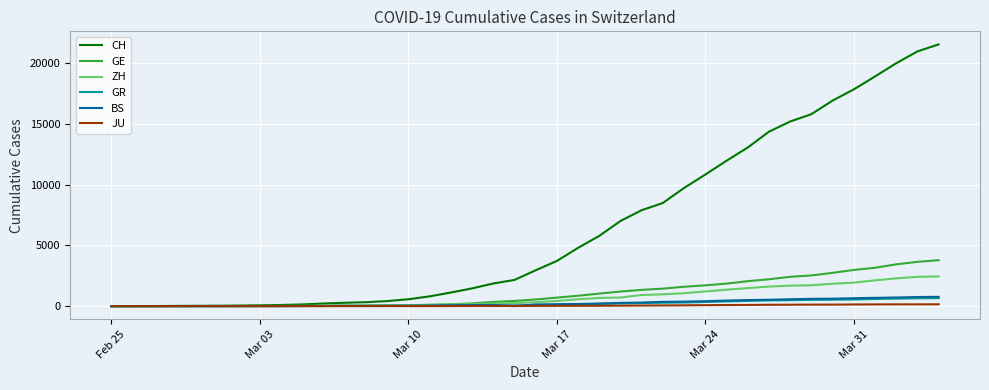

What is the greatest value displayed?

21554